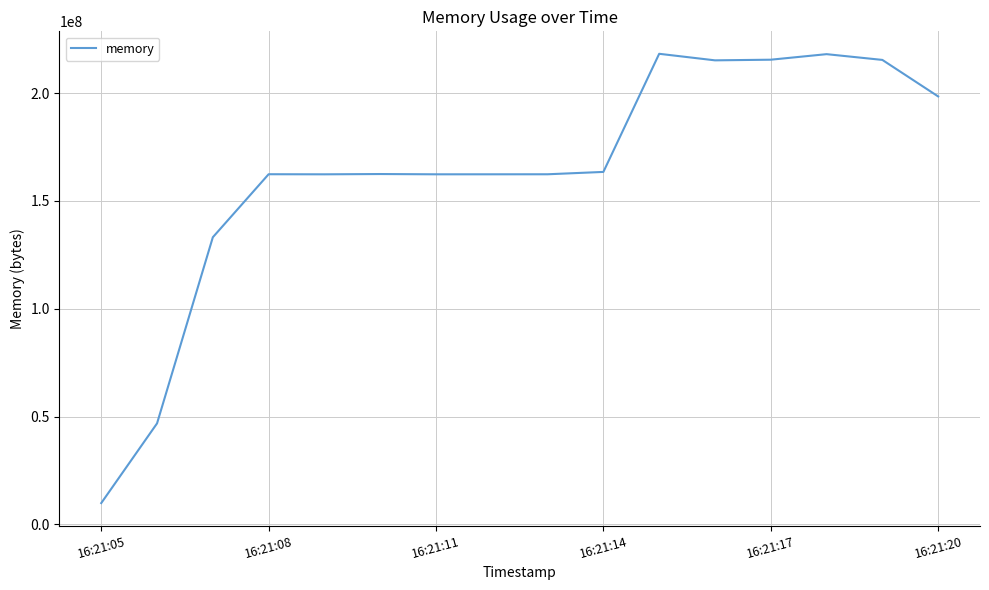

What is the minimum value shown in the chart?

9891840